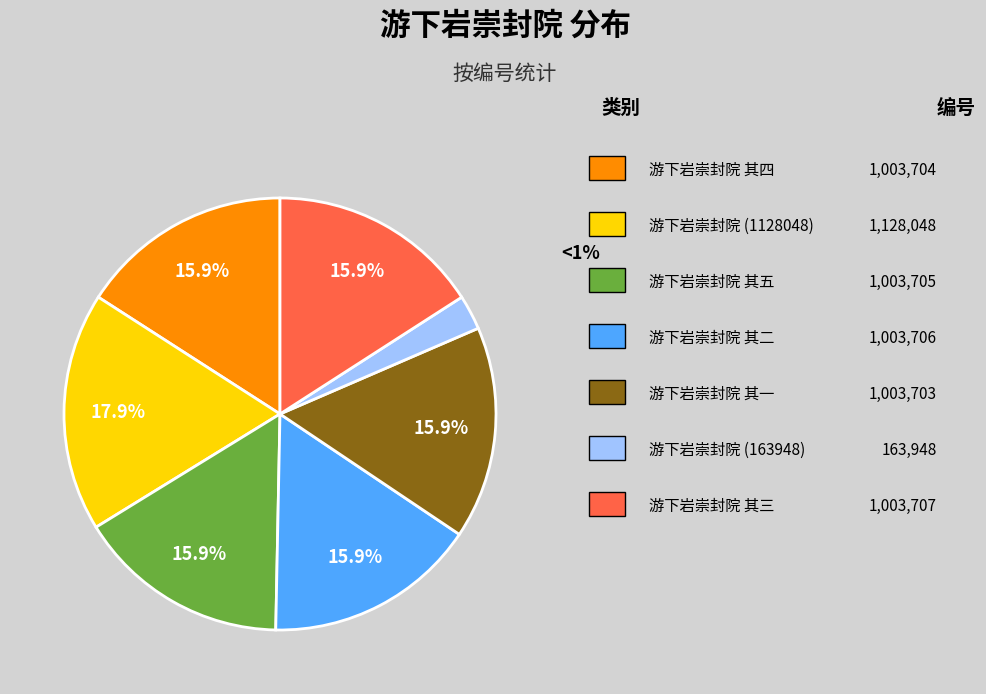

Is there any slice that represents more than half of the pie?

No